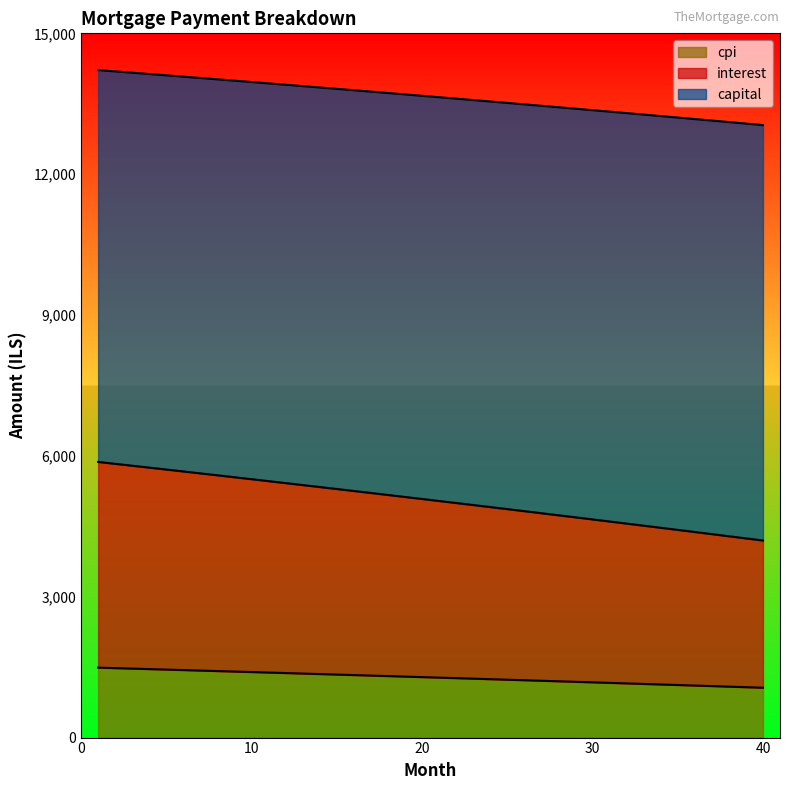

What is the difference between the maximum and minimum values in the cpi series?

427.9